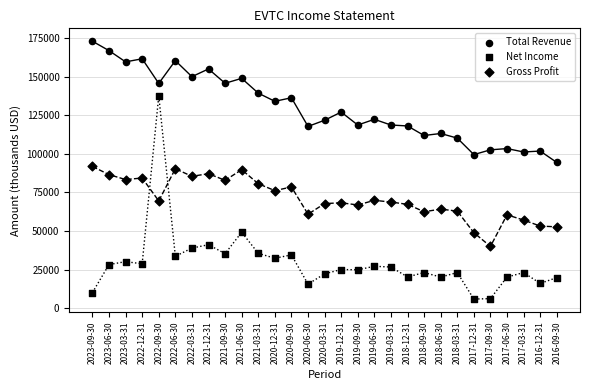

Count the number of points in this scatter plot.

87